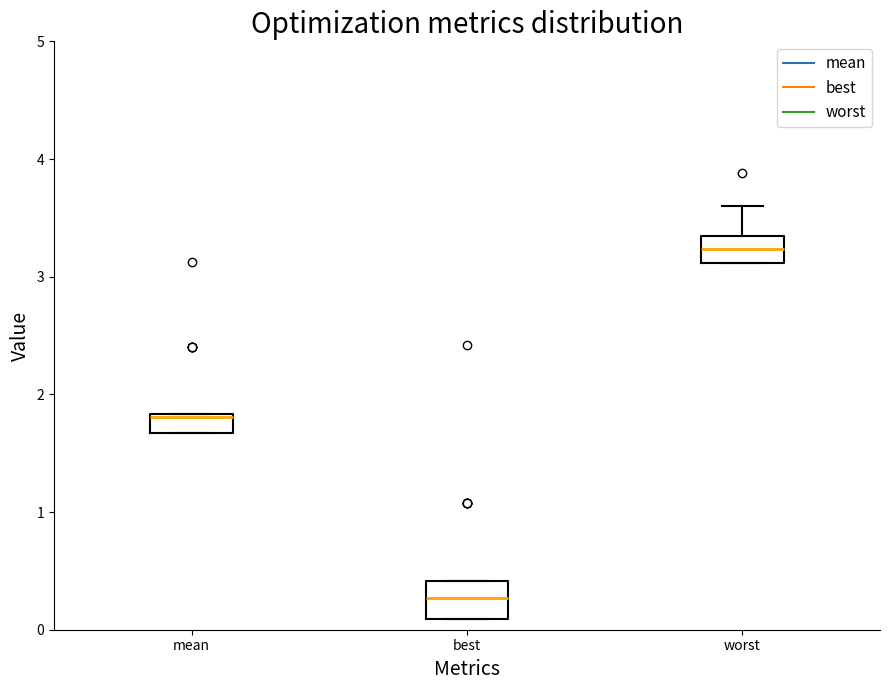

Reading left to right, read every box against the y-axis: the position of its median line, the range the box covers, and the ends of its whiskers. The values are not printed on the chart, so give them approximately, as read against the axis.

mean: median 1.8, box 1.7 to 1.8, whiskers 1.7 to 1.8
best: median 0.3, box 0.1 to 0.4, whiskers 0.1 to 0.4
worst: median 3.2, box 3.1 to 3.3, whiskers 3.1 to 3.6